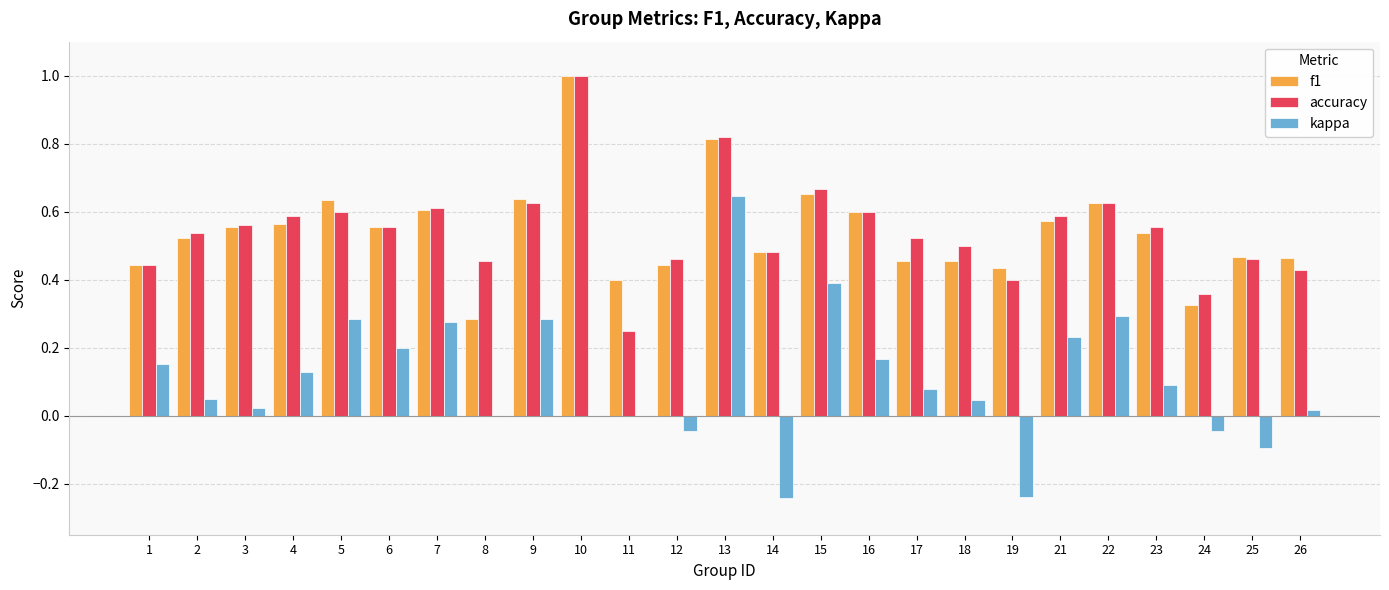

Are the bars grouped side by side (vs. stacked)?

Yes